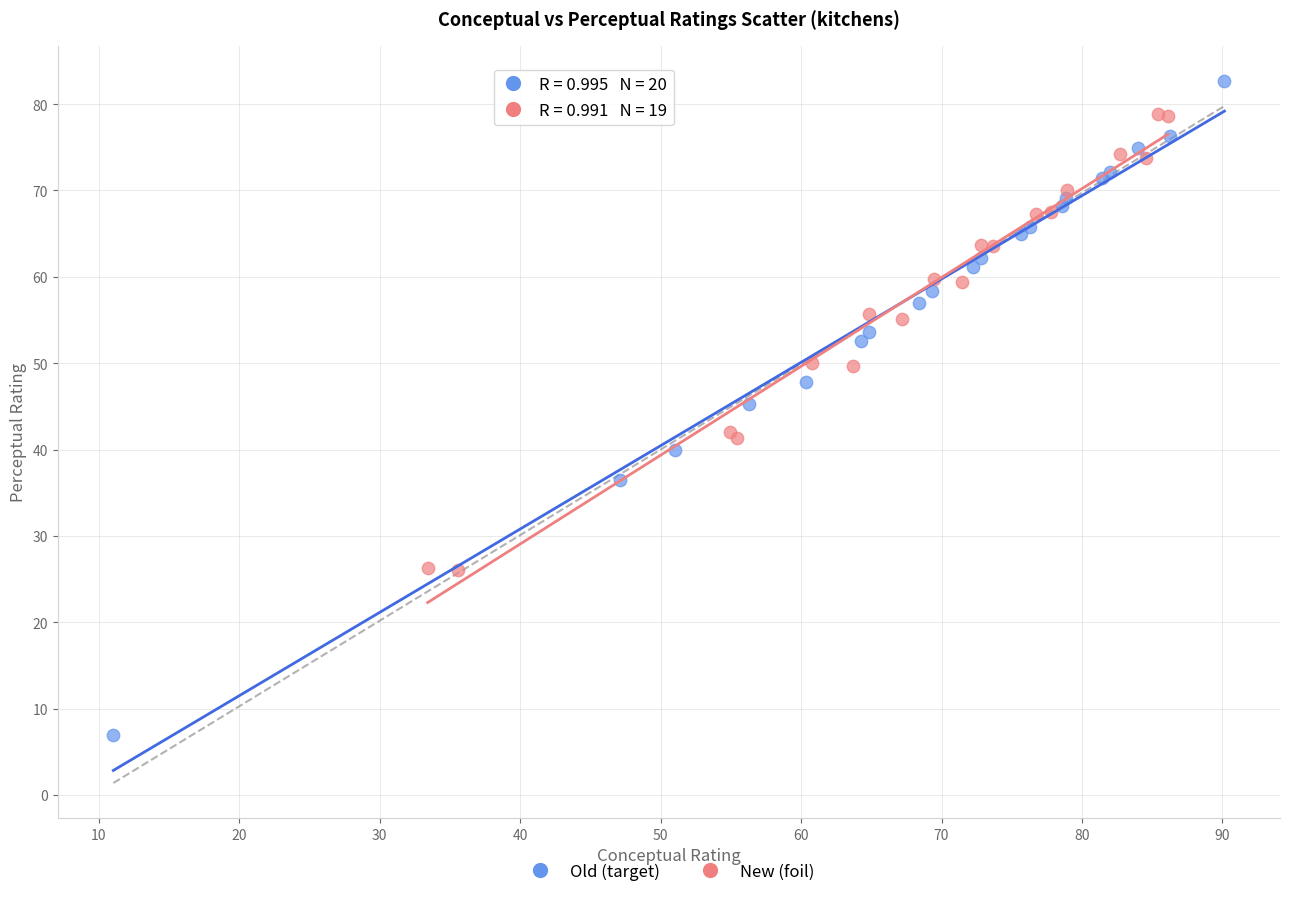

Which series reaches the maximum Y coordinate?

Old (target)